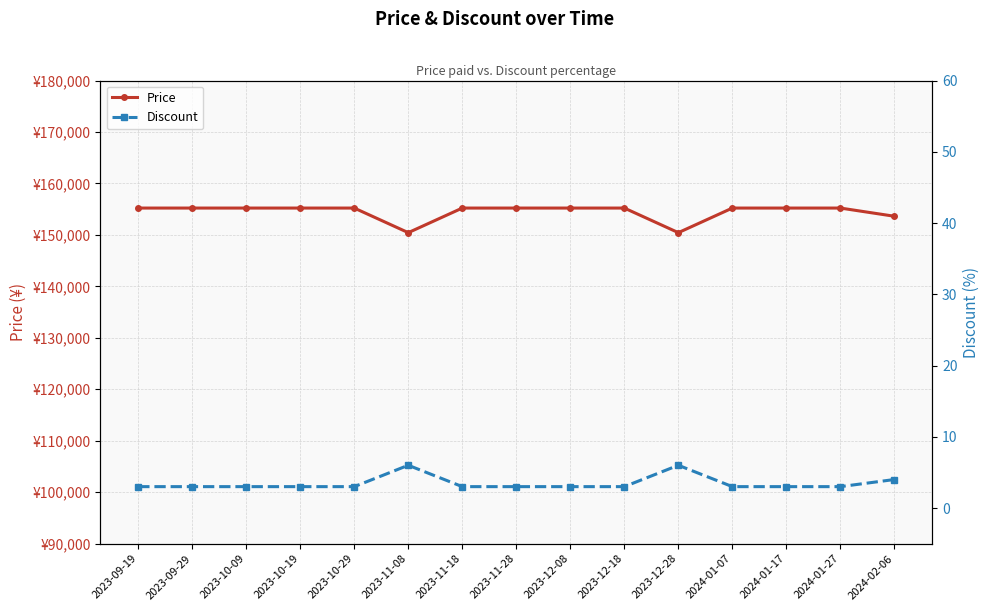

At which category is the sum across all series the highest?

2023-09-19